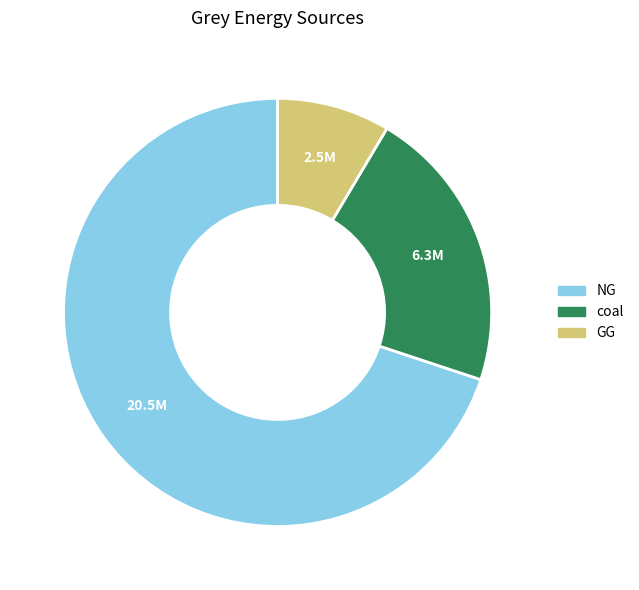

Which slice is the largest?

NG